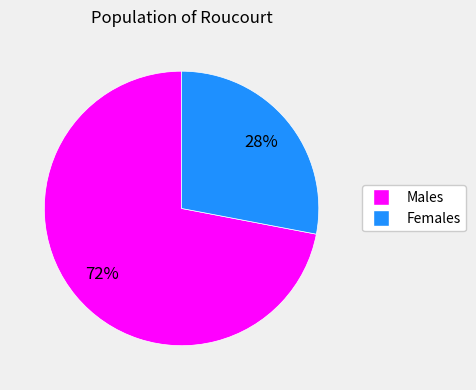

Does any single category account for the majority?

Yes